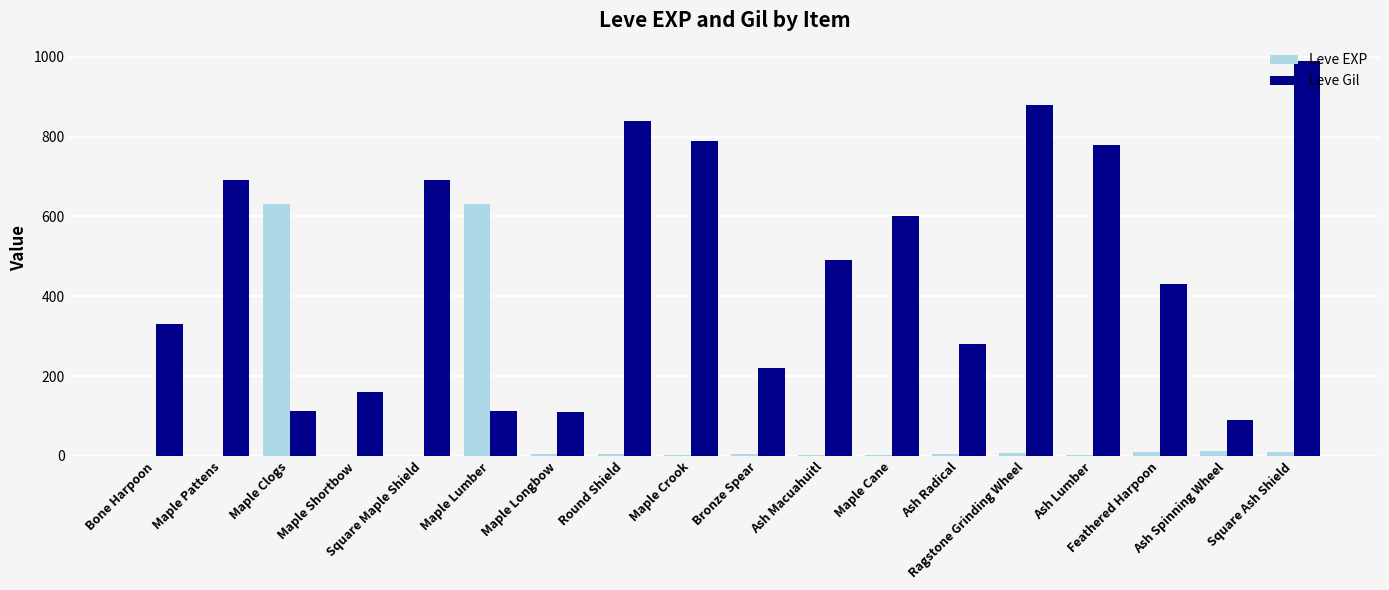

At which label does Leve Gil first exceed 490?

Maple Pattens